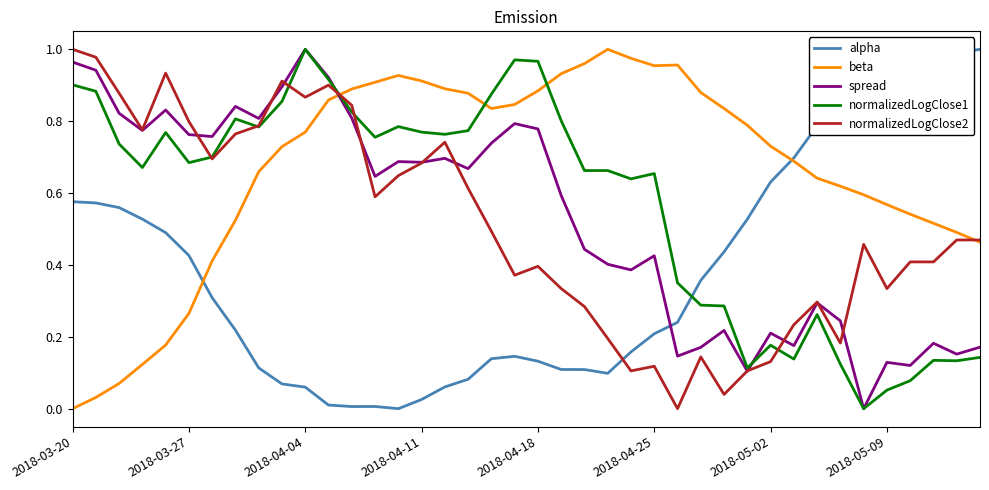

At how many categories does at least one series exceed 0?

40